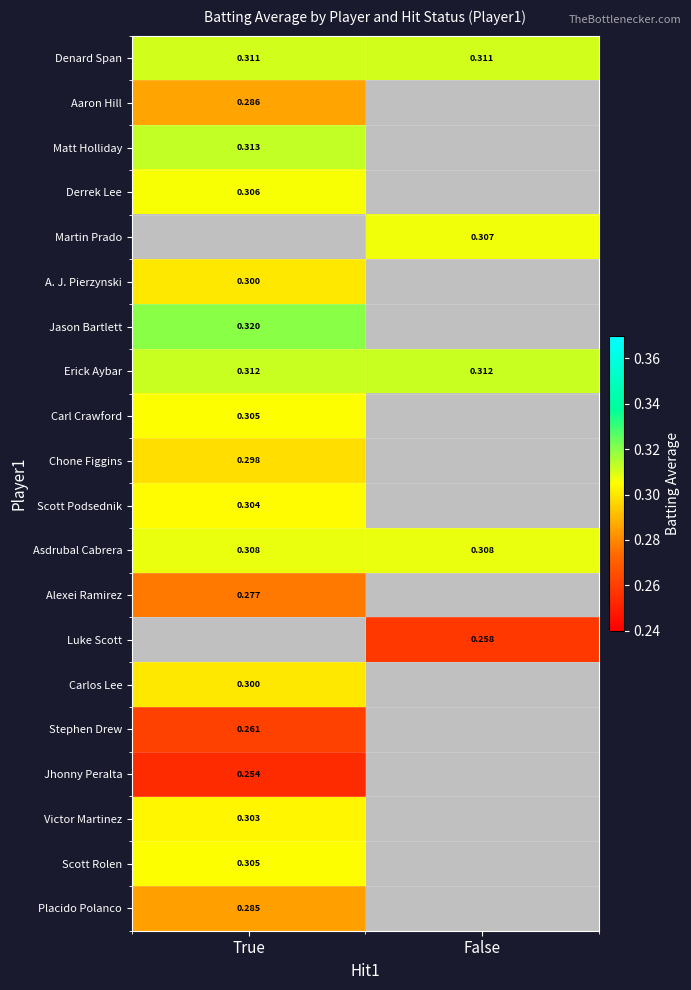

Is the value of Jhonny Peralta at True greater than the value of Stephen Drew at True?

No